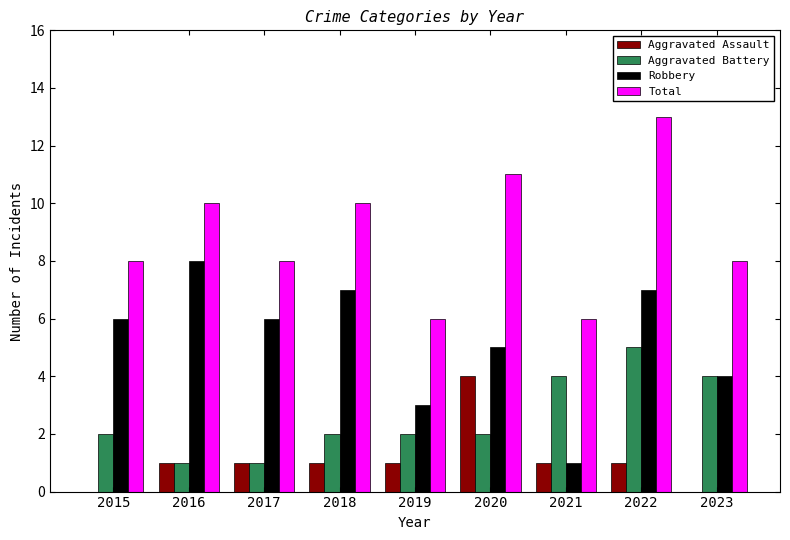

Reading right to left, what are all the values shown in this chart?

Aggravated Assault: 2023=0	2022=1	2021=1	2020=4	2019=1	2018=1	2017=1	2016=1	2015=0
Aggravated Battery: 2023=4	2022=5	2021=4	2020=2	2019=2	2018=2	2017=1	2016=1	2015=2
Robbery: 2023=4	2022=7	2021=1	2020=5	2019=3	2018=7	2017=6	2016=8	2015=6
Total: 2023=8	2022=13	2021=6	2020=11	2019=6	2018=10	2017=8	2016=10	2015=8